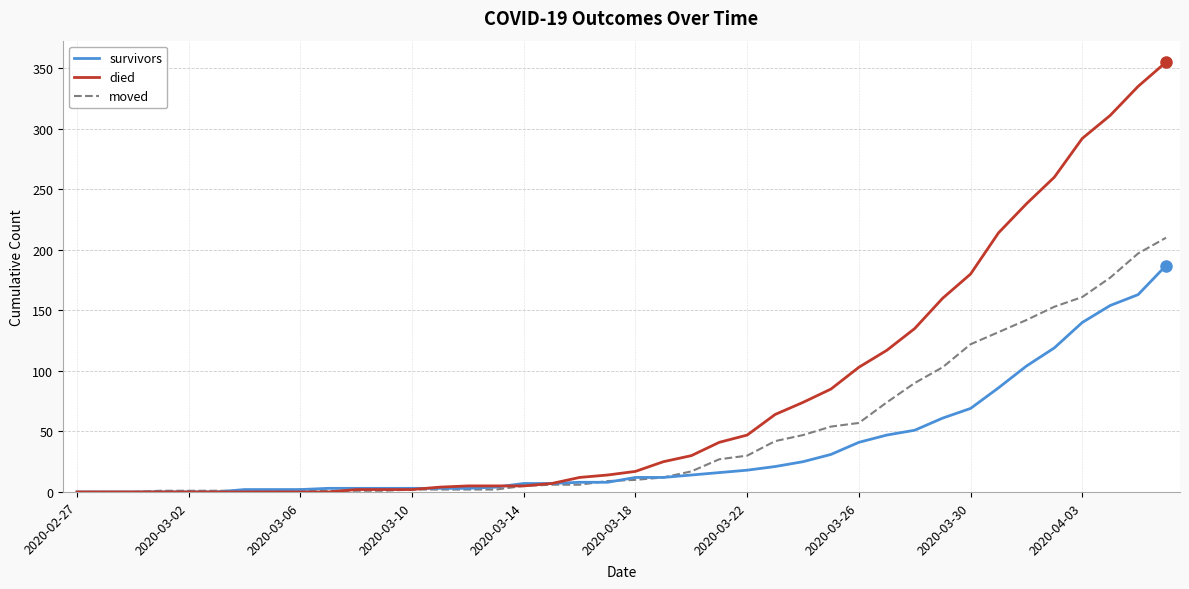

Which series has the largest total across all categories?

died